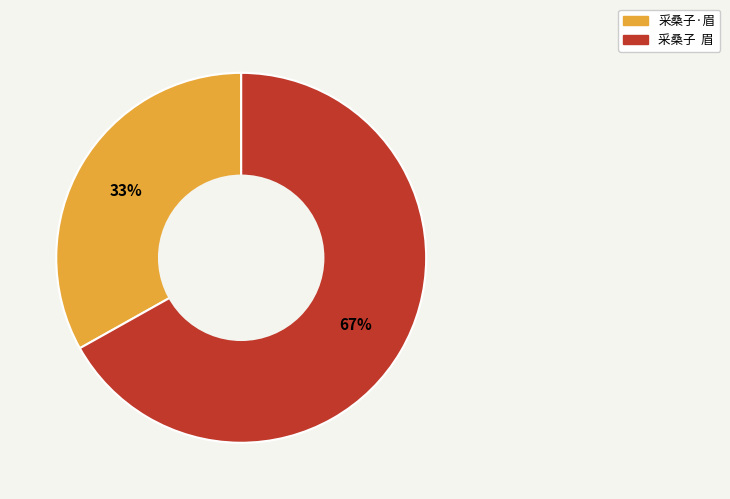

What is the ratio of the value at 采桑子·眉 to the value at 采桑子 眉?

0.5